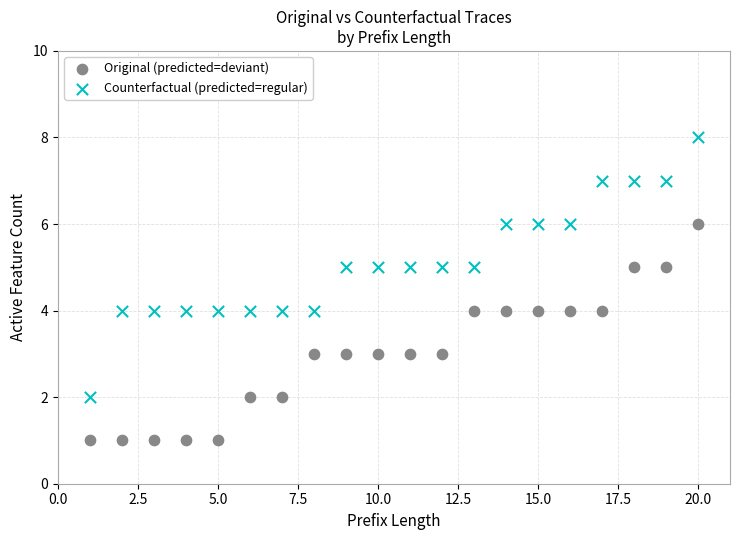

Across all data points, what is the range of Y values (max minus min)?

7